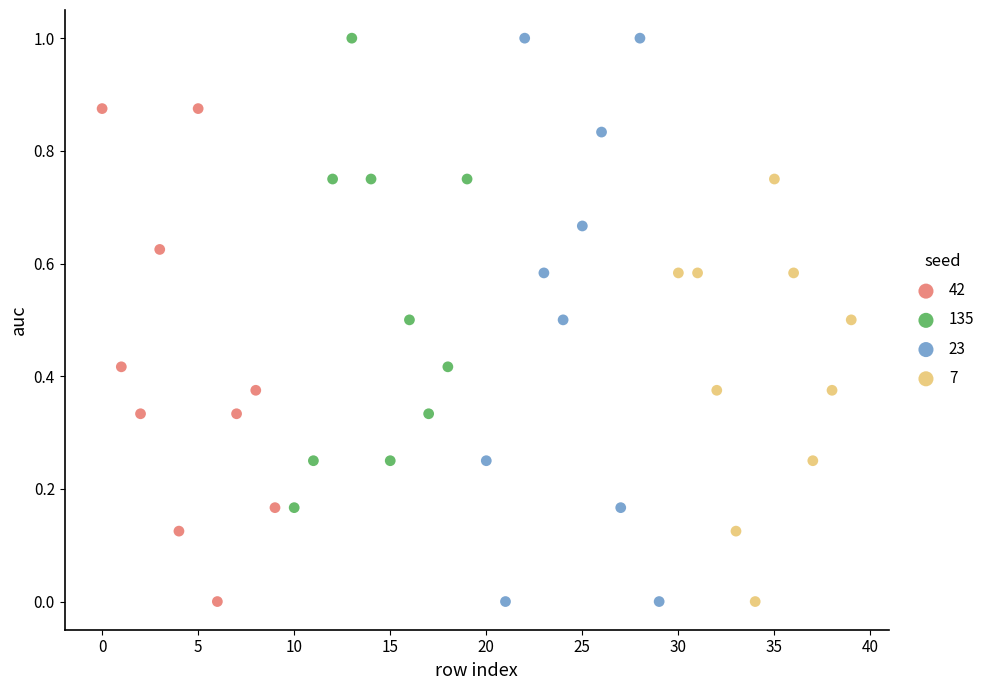

Which series has the widest spread of Y values?

23